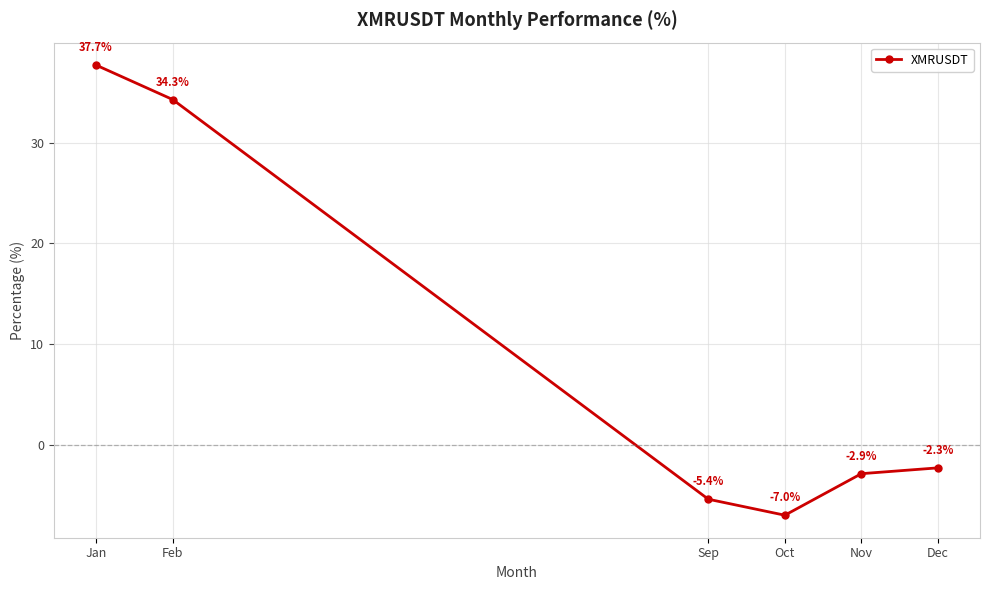

At which label does the data first exceed -2?

Jan